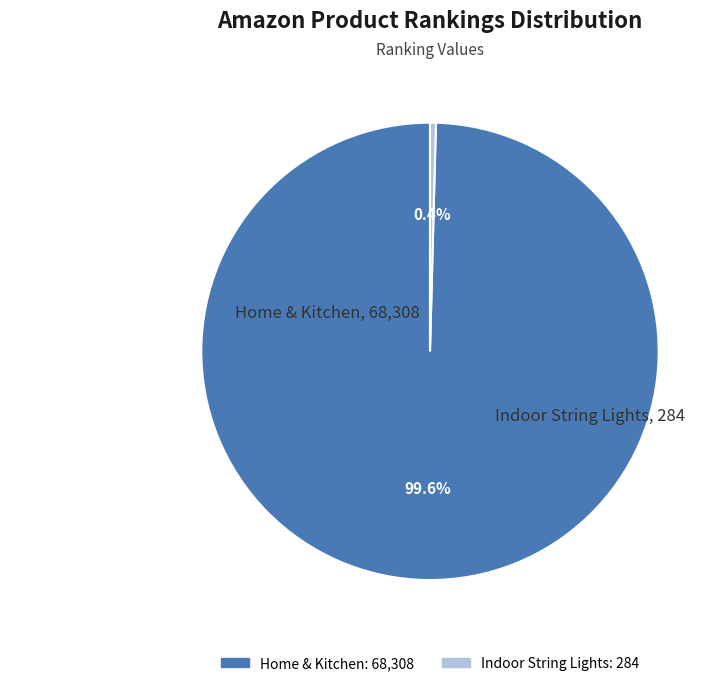

What is the smallest slice in the pie chart?

Indoor String Lights